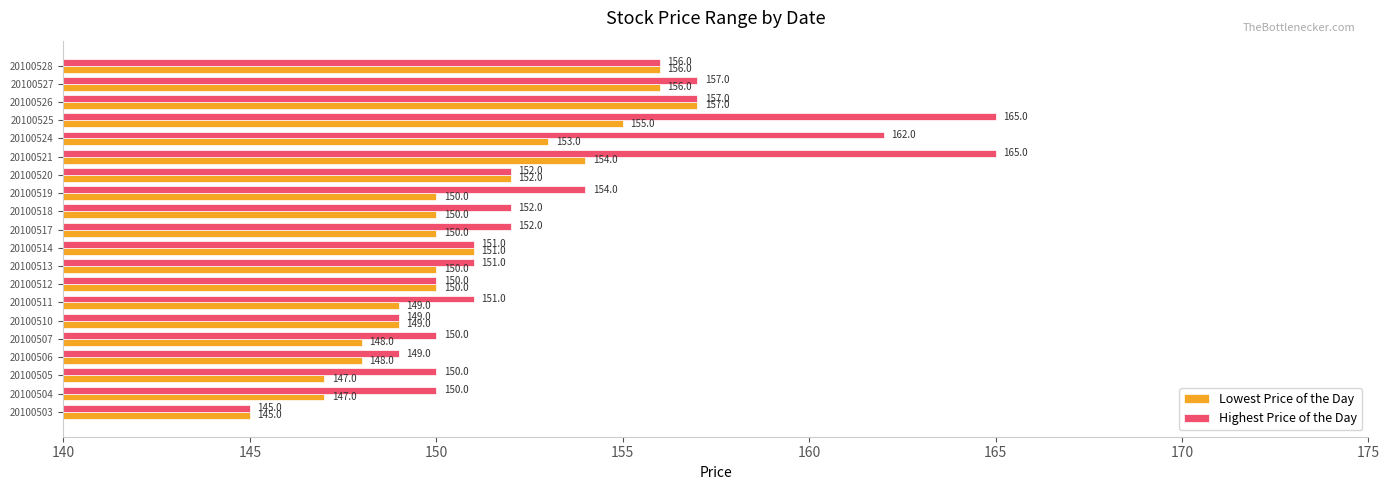

Which series has the largest total across all categories?

Highest Price of the Day